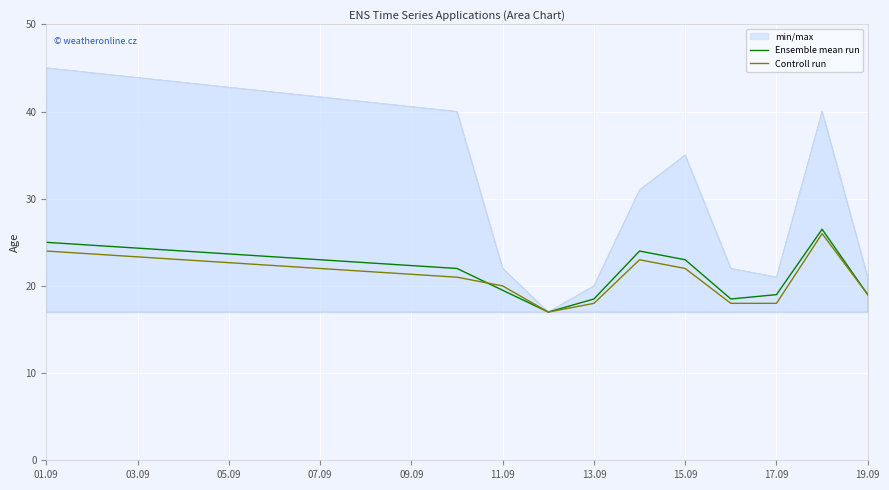

What are all the series names shown in the legend?

Ensemble mean run, Controll run